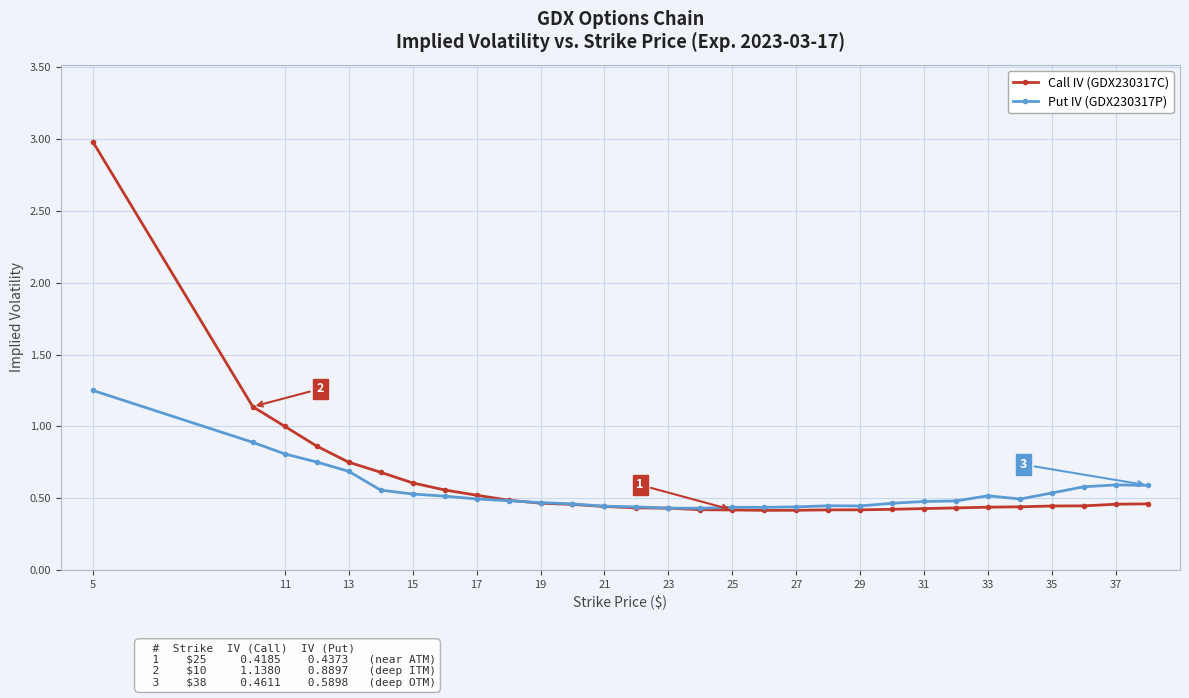

What is the highest value of the Call IV (GDX230317C) series?

3.0